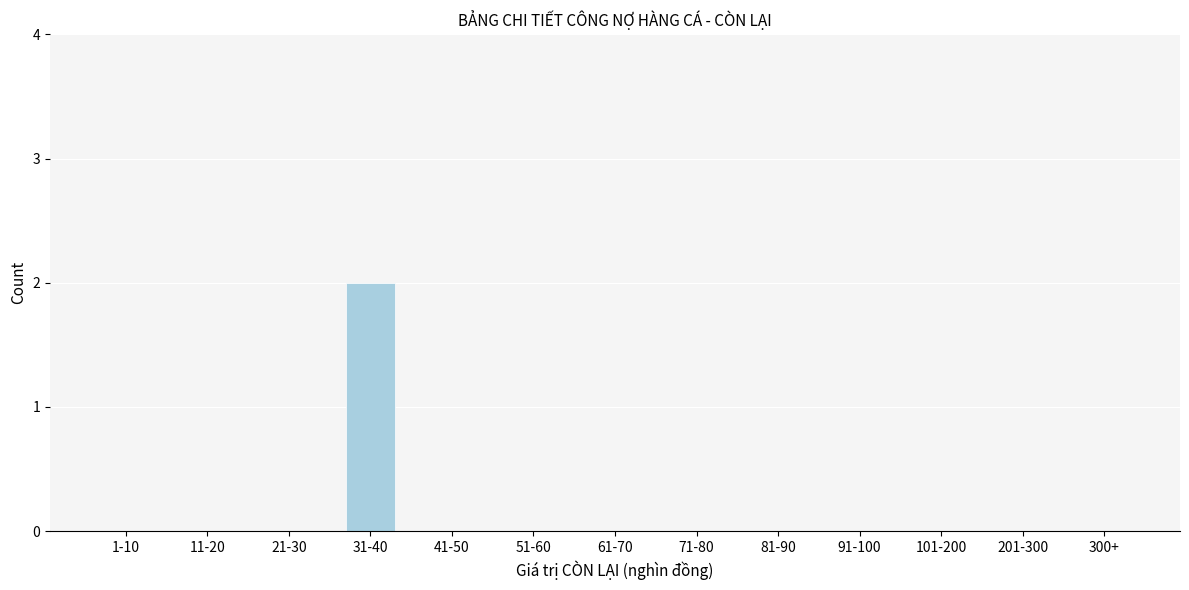

Reading right to left, list all the values displayed in this chart.

300+=0	201-300=0	101-200=0	91-100=0	81-90=0	71-80=0	61-70=0	51-60=0	41-50=0	31-40=2	21-30=0	11-20=0	1-10=0